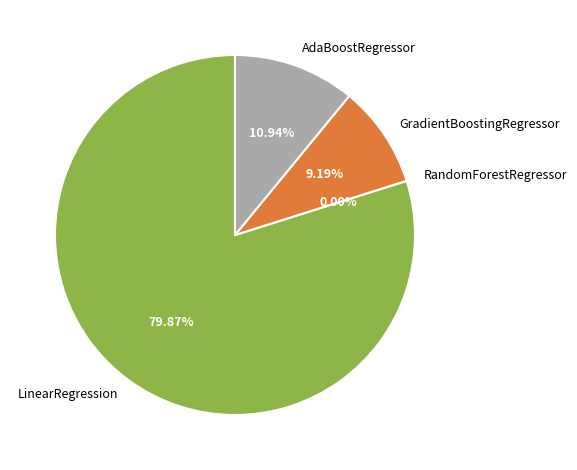

How many slices are in this pie chart?

4